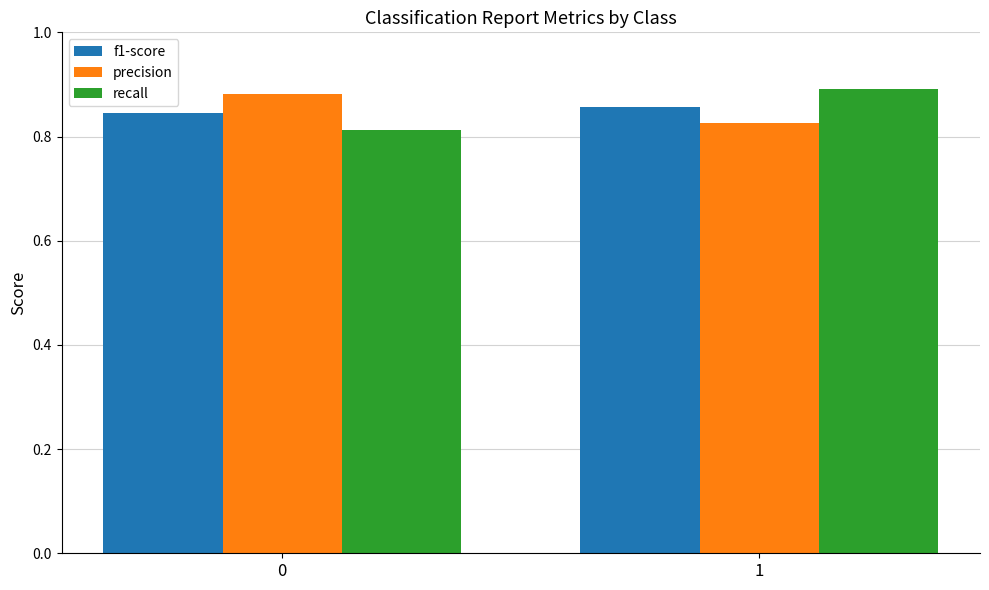

What is the difference between the recall values at 0 and 1?

0.1